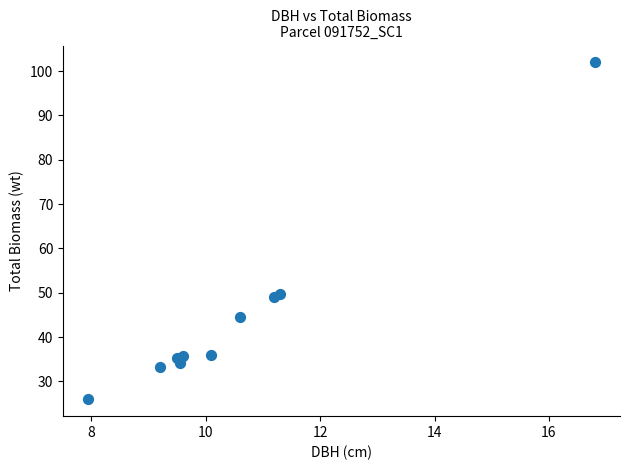

What is the average X value?

10.6